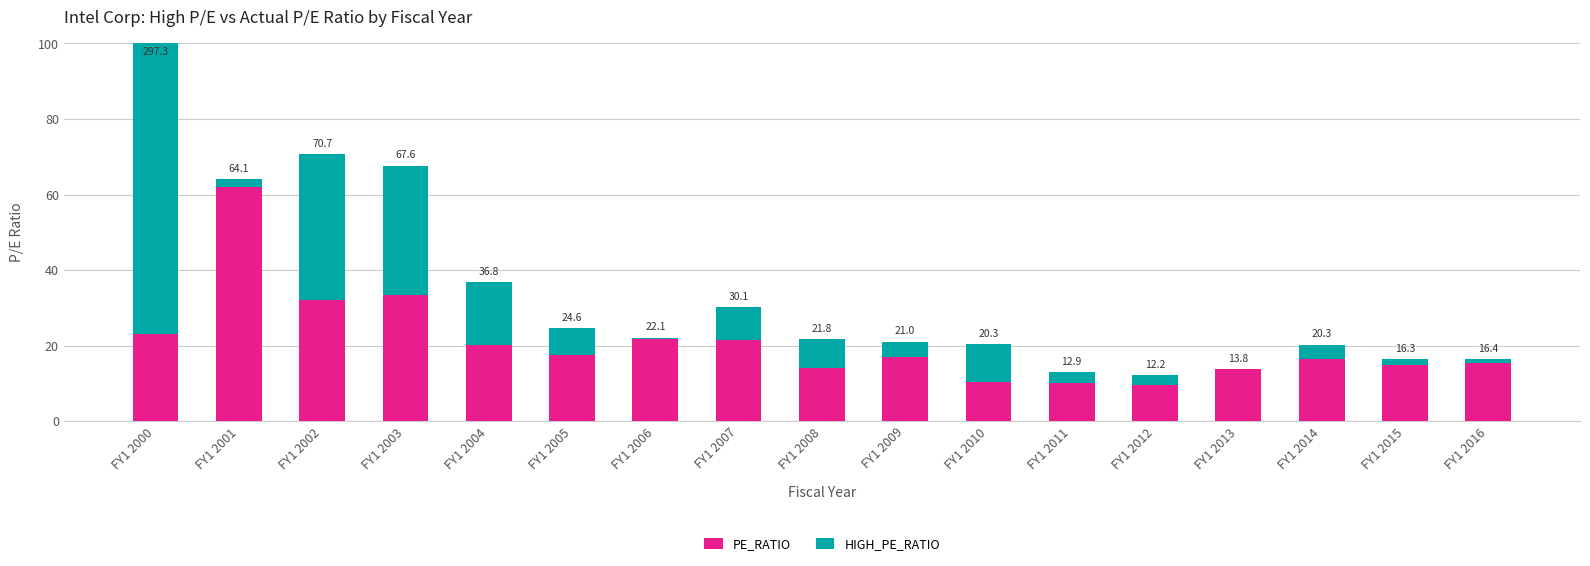

What are all the series names shown in the legend?

PE_RATIO, HIGH_PE_RATIO